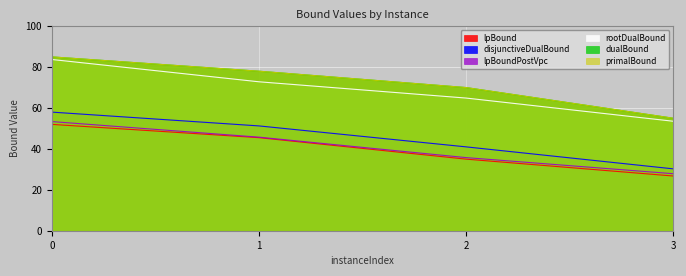

What are all the series names shown in the legend?

lpBound, disjunctiveDualBound, lpBoundPostVpc, rootDualBound, dualBound, primalBound